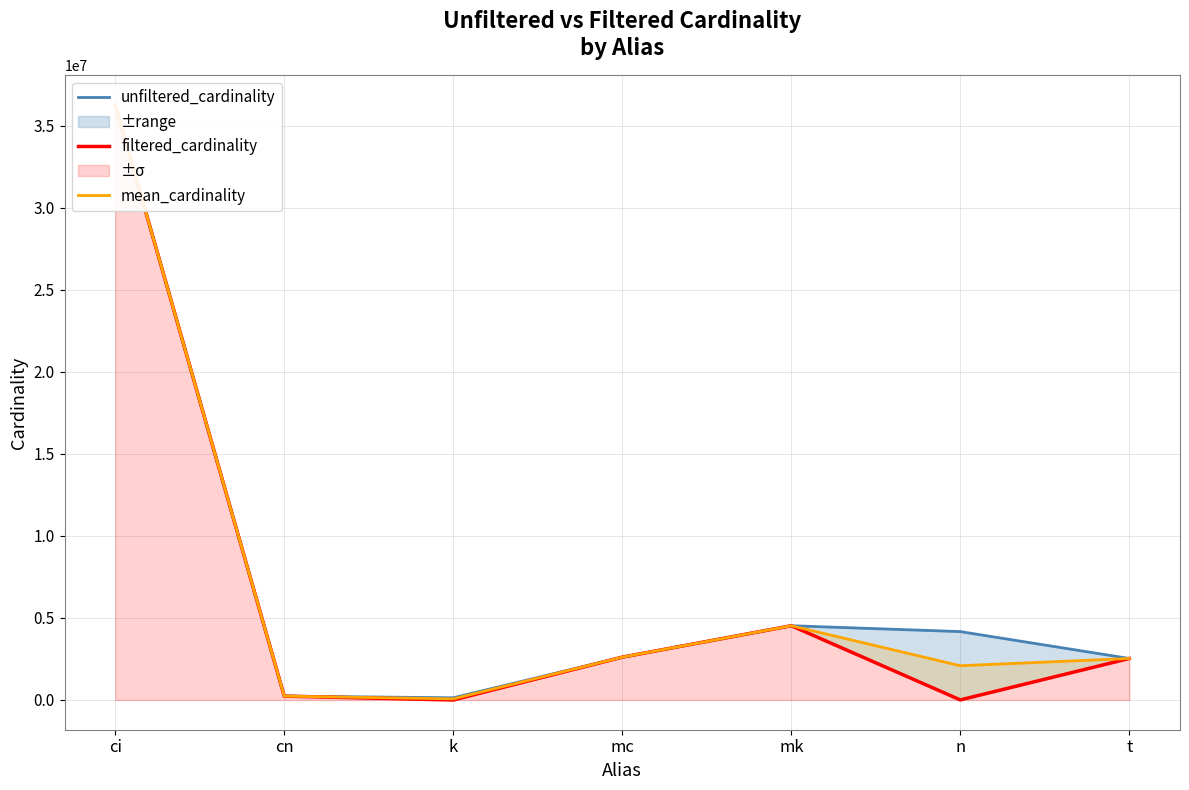

How many lines are shown in the chart?

3